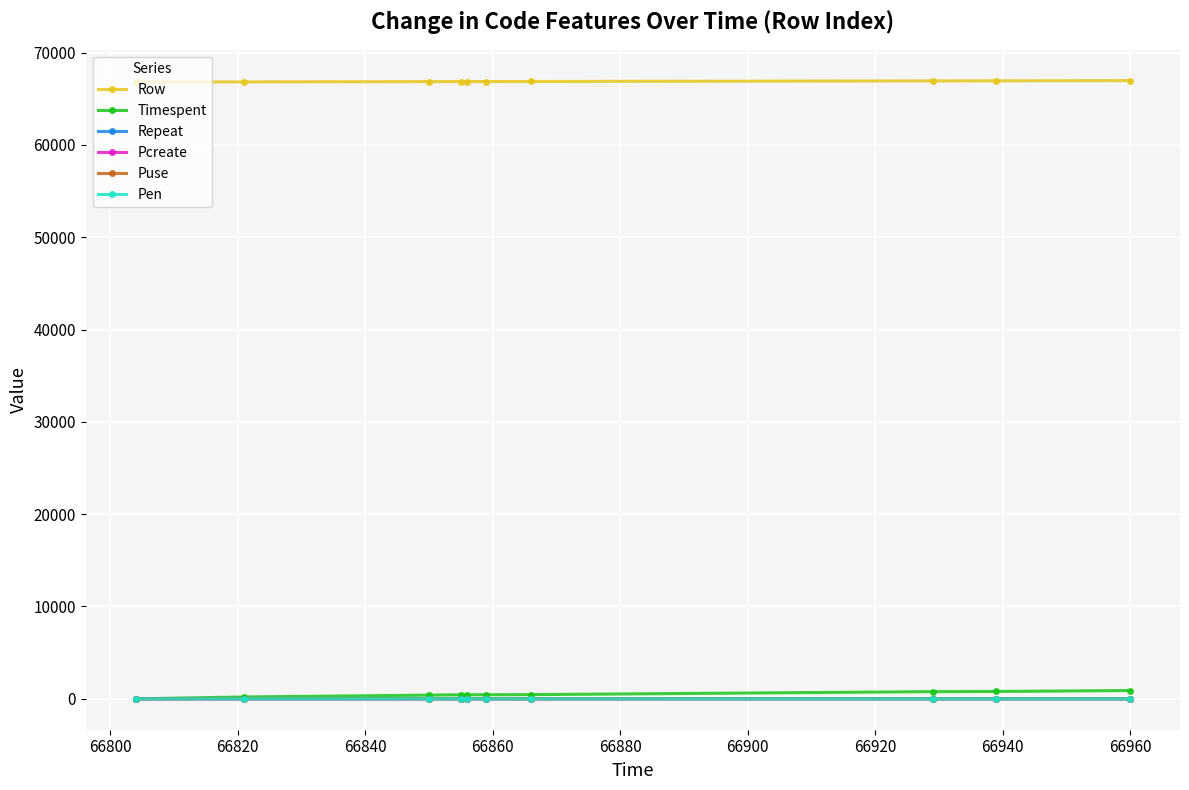

What is the maximum value shown in the chart?

66960